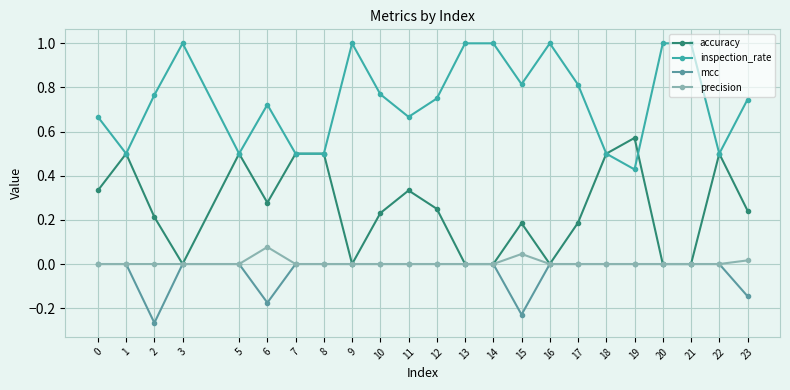

What is the total value across all series at 19?

1.0